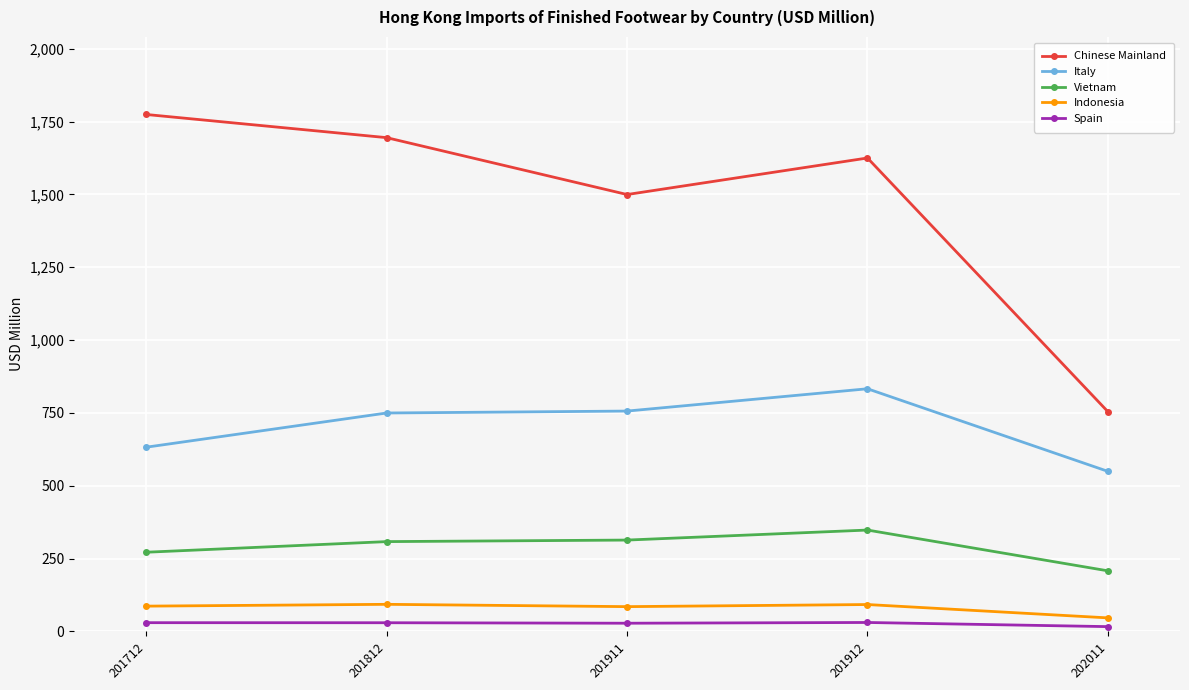

What are all the series names shown in the legend?

Chinese Mainland, Italy, Vietnam, Indonesia, Spain